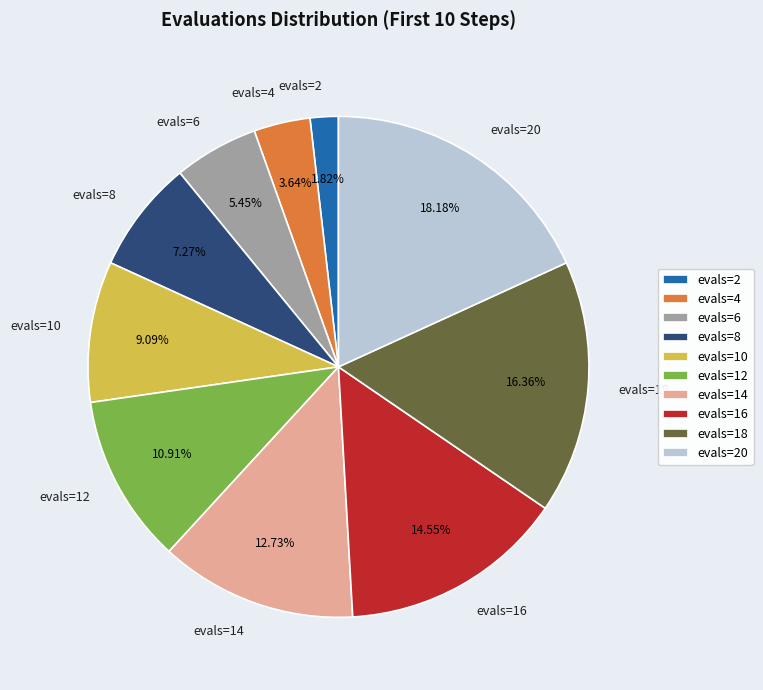

What percentage do evals=8 and evals=16 together represent?

21.8%